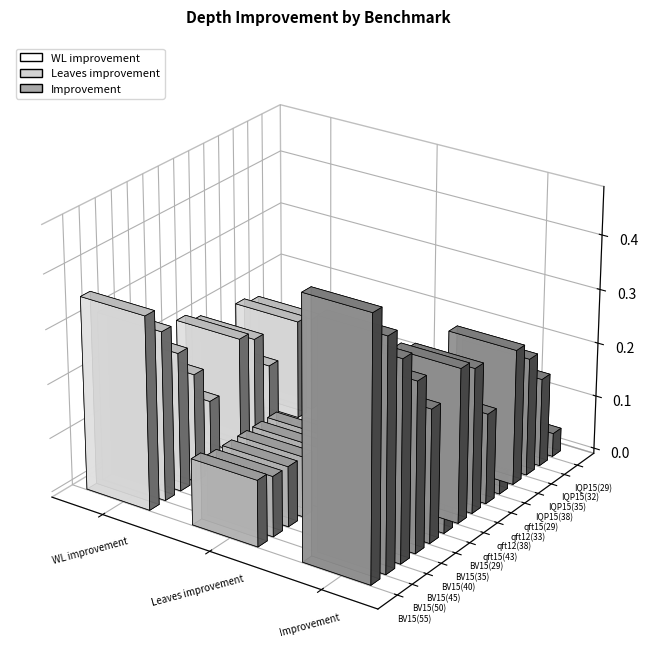

Is it true that Improvement equals 0.1 at IQP15(29)?

False